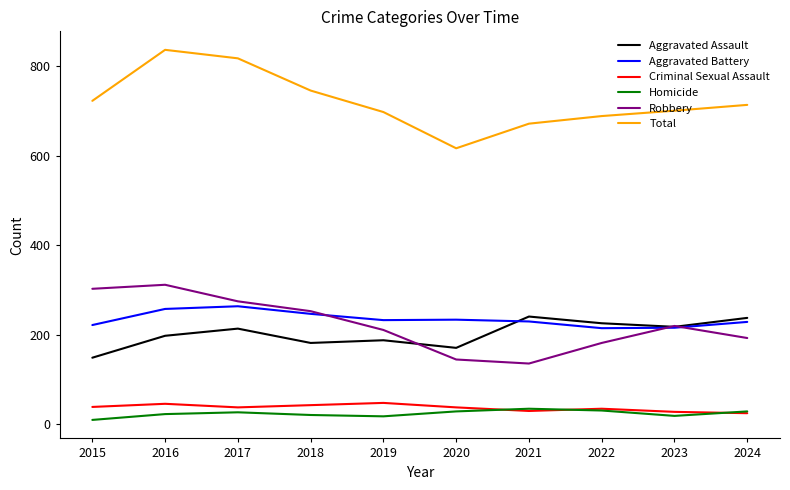

How many categories are shown in the chart?

10